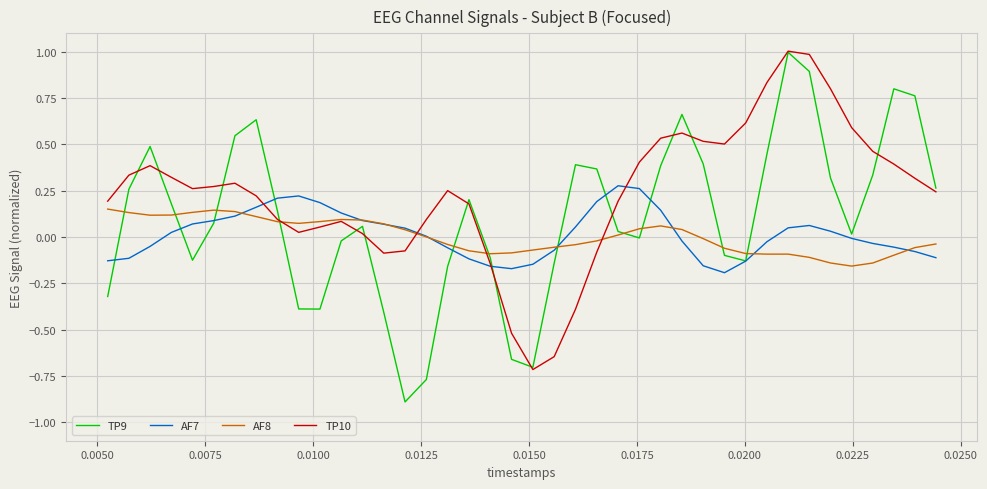

True or false: AF7 has a value of -0.1 at 0.0050.

True